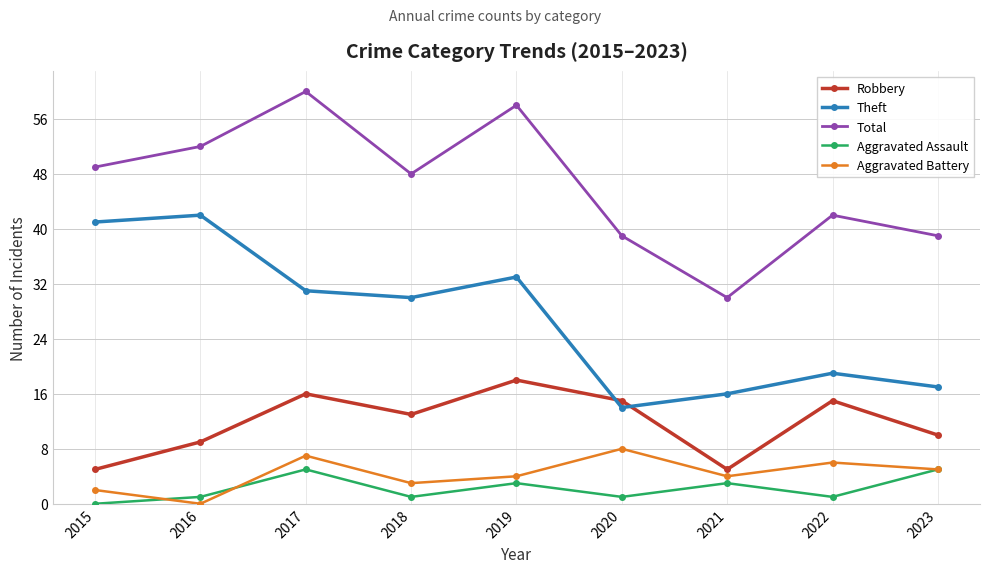

What is the spread (max minus min) of values at 2022?

41